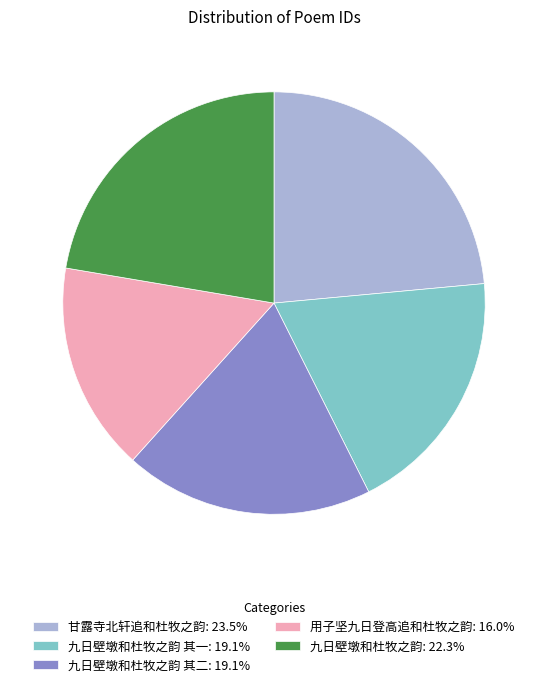

Is 甘露寺北轩追和杜牧之韵: 23.5% the majority of the pie?

No